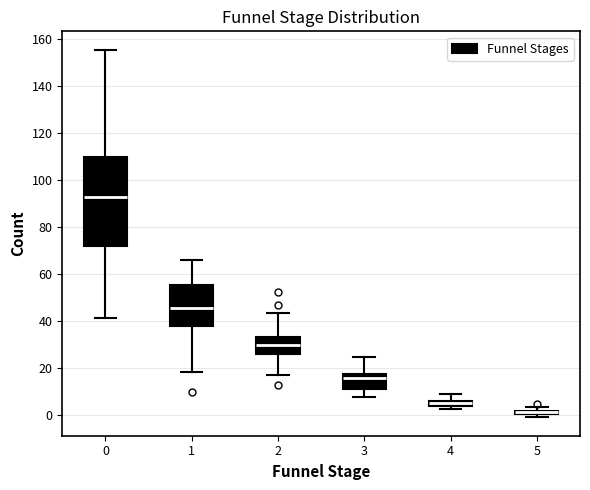

Where does the upper whisker of the box at x = 4 end on the y-axis? The values are not printed on the chart, so give them approximately, as read against the axis.

10